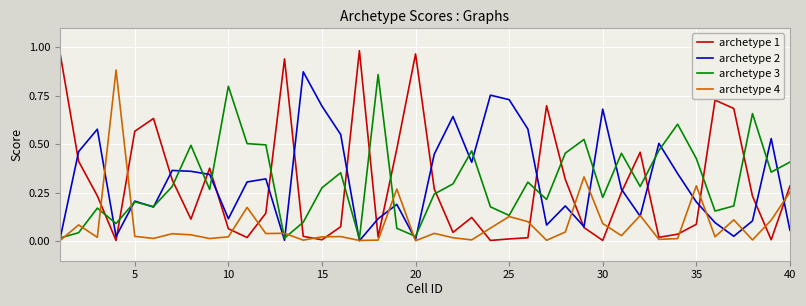

Which series has the widest spread of values?

archetype 1